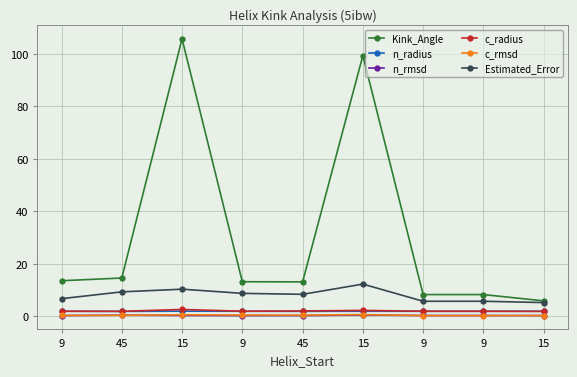

At which label does Kink_Angle reach its minimum?

15